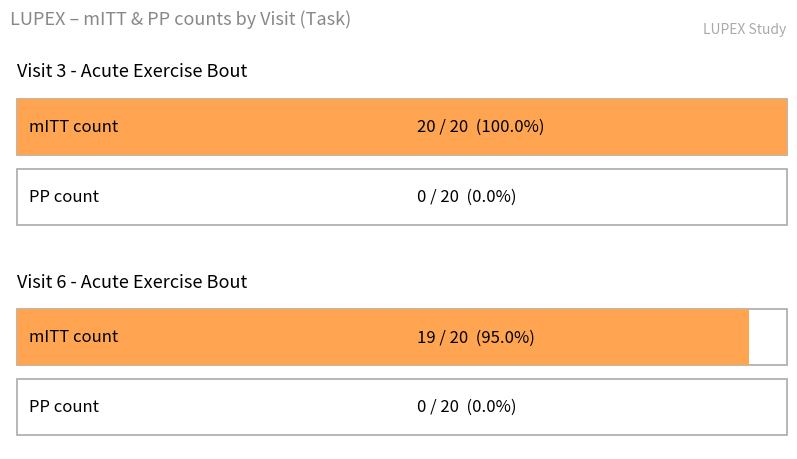

The value of mITT at 14 is 0. True or false?

False